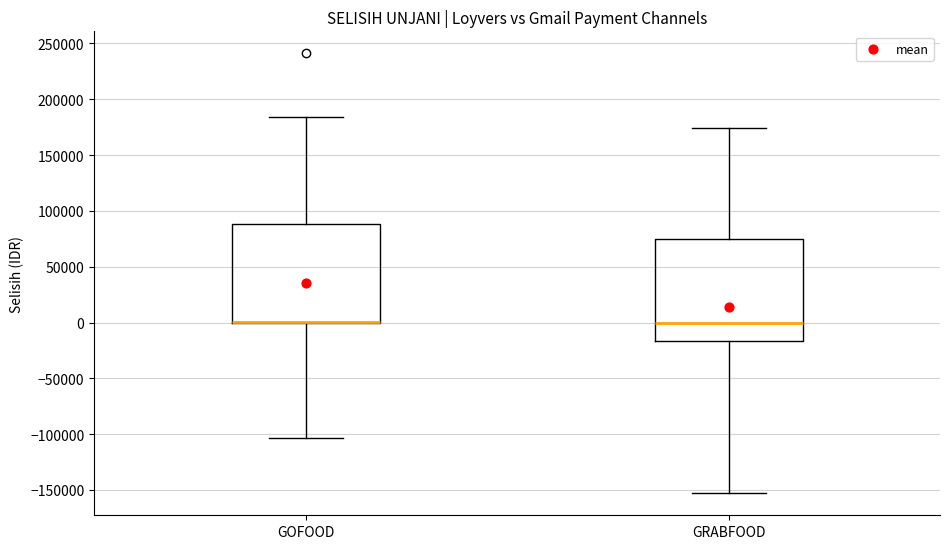

Reading left to right, transcribe this box plot: for each box, give where its median line is, the range the box spans, and where its two whiskers end, as read against the y-axis. The values are not printed on the chart, so give them approximately, as read against the axis.

GOFOOD: median 0 (drawn on the box's lower edge), box 0 to 90000, whiskers -105000 to 185000
GRABFOOD: median 0, box -15000 to 75000, whiskers -155000 to 175000